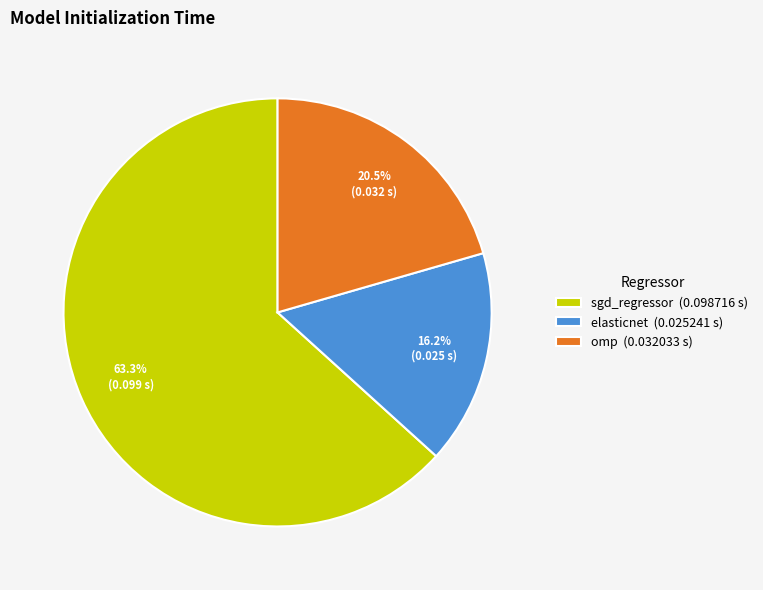

Which slice is the smallest?

elasticnet